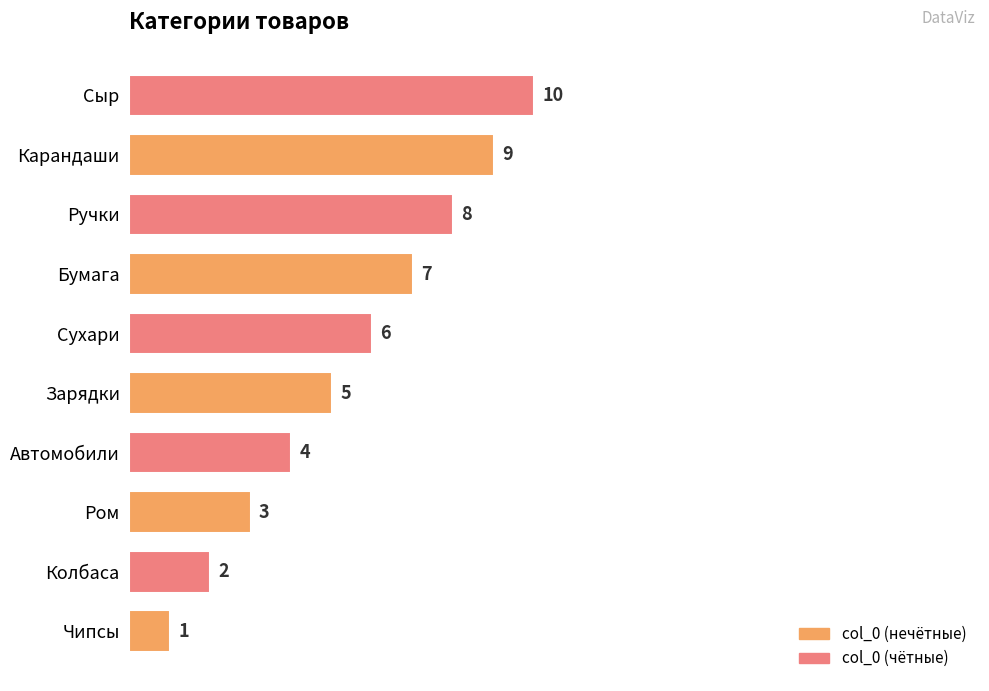

What is the average value?

6